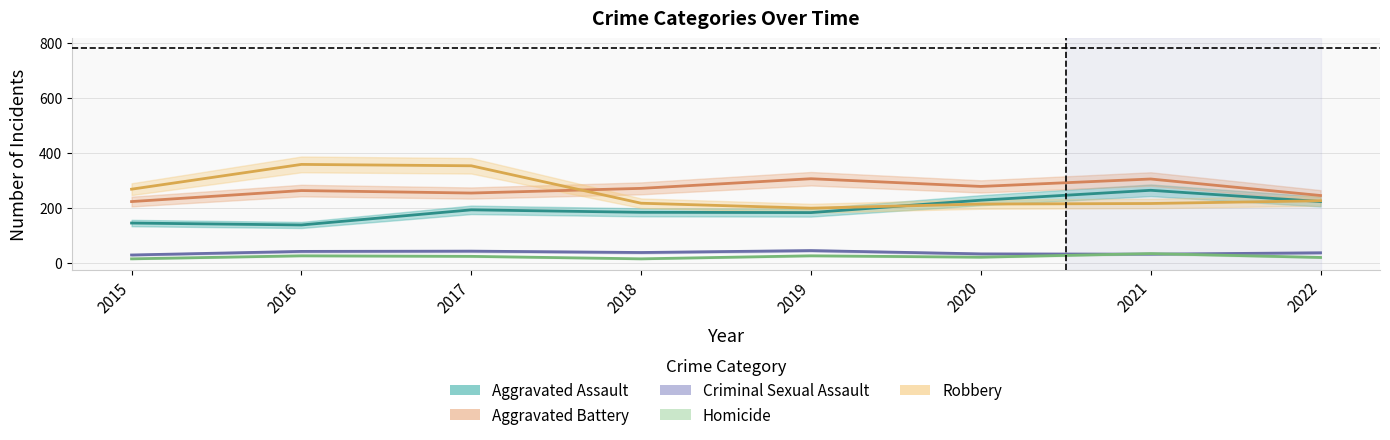

How many lines are shown in the chart?

5